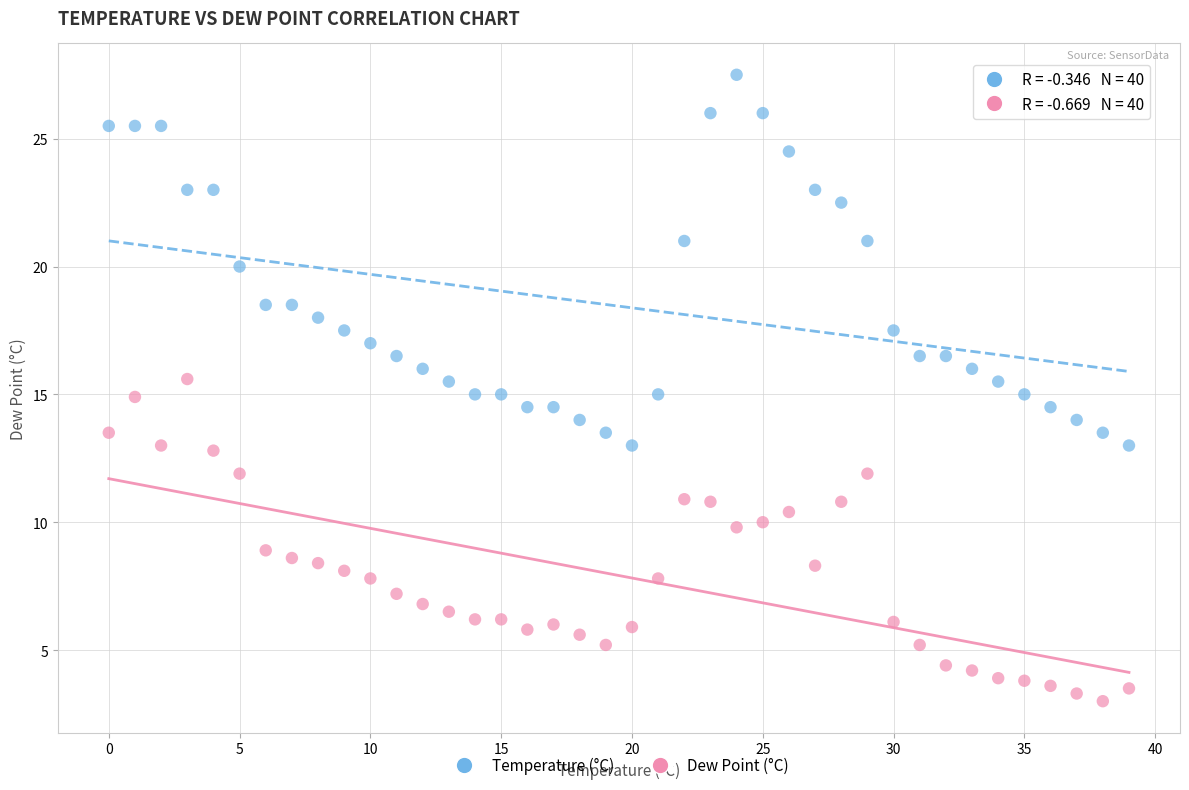

What are all the series names shown in the legend?

Temperature (°C), Dew Point (°C)